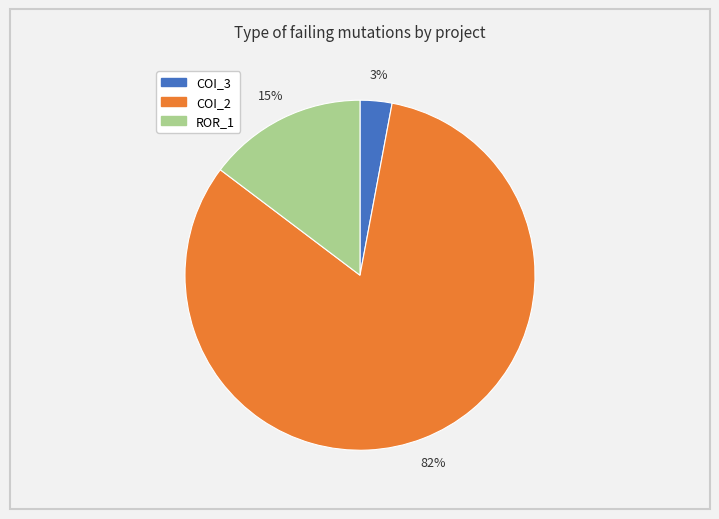

To the nearest percent, what is the difference between the largest and smallest slice percentages?

79%